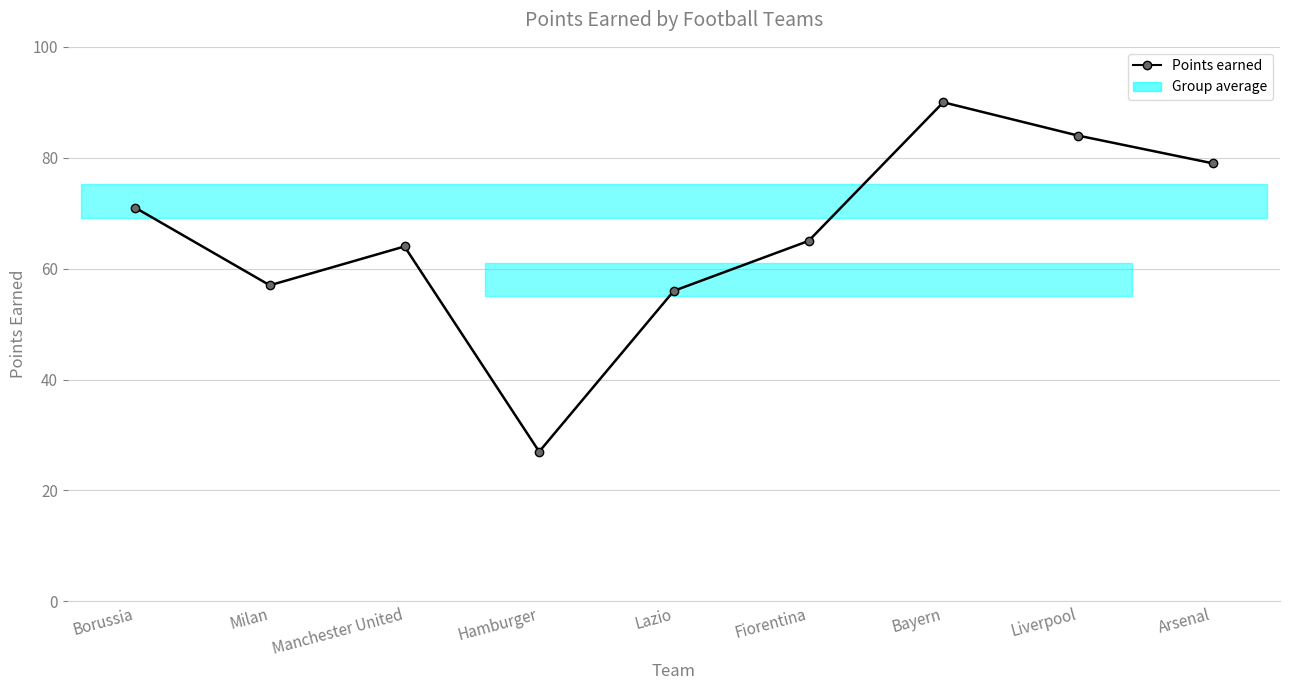

Rank the categories by value from lowest to highest.

Hamburger, Lazio, Milan, Manchester United, Fiorentina, Borussia, Arsenal, Liverpool, Bayern